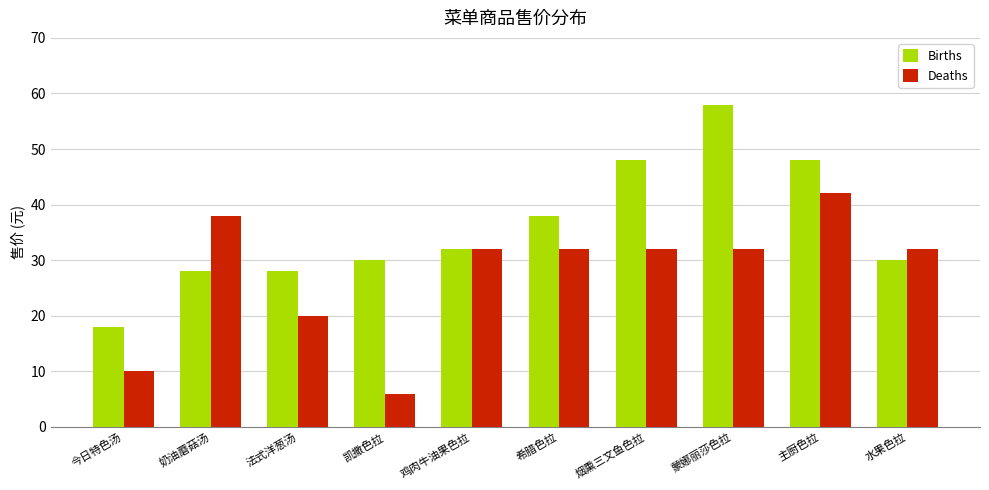

Reading right to left, transcribe all the data shown in this chart.

Births: 30	48	58	48	38	32	30	28	28	18
Deaths: 32	42	32	32	32	32	6	20	38	10